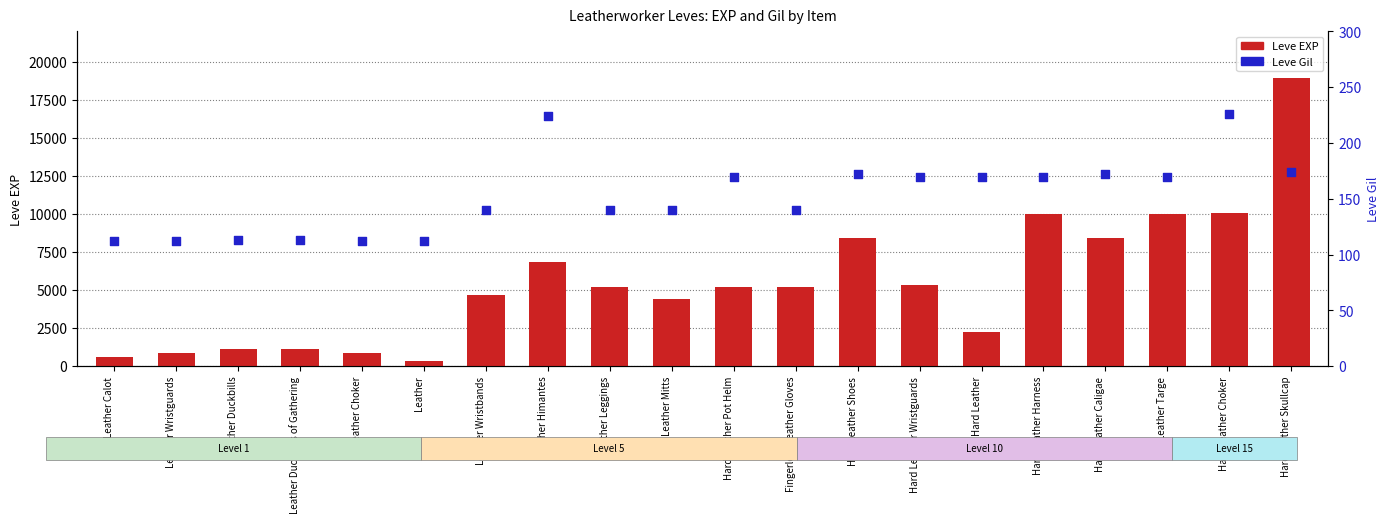

Is the value of Leve Gil at Leather greater than the value of Leve EXP at Hard Leather Harness?

No